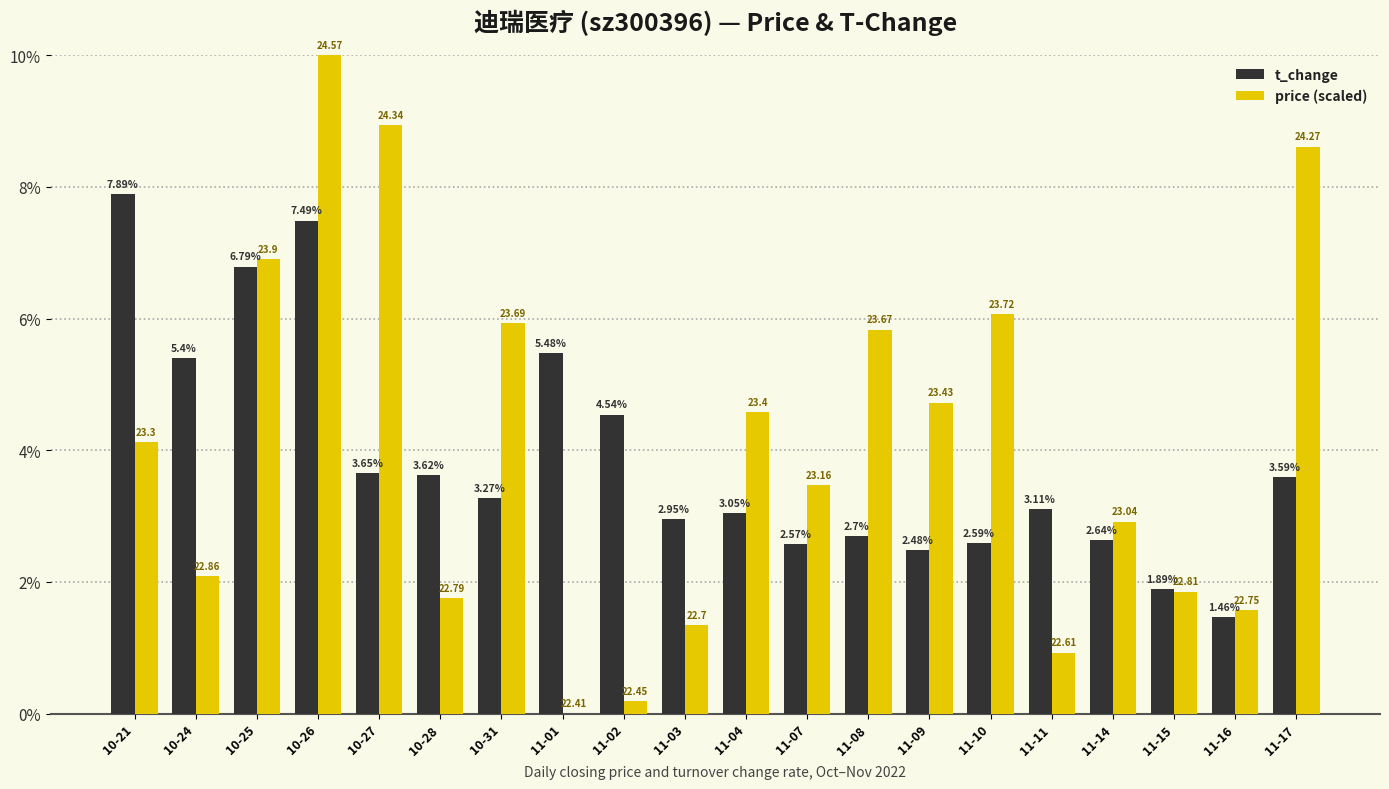

Is it true that price (scaled) equals 1.7 at 11-17?

False